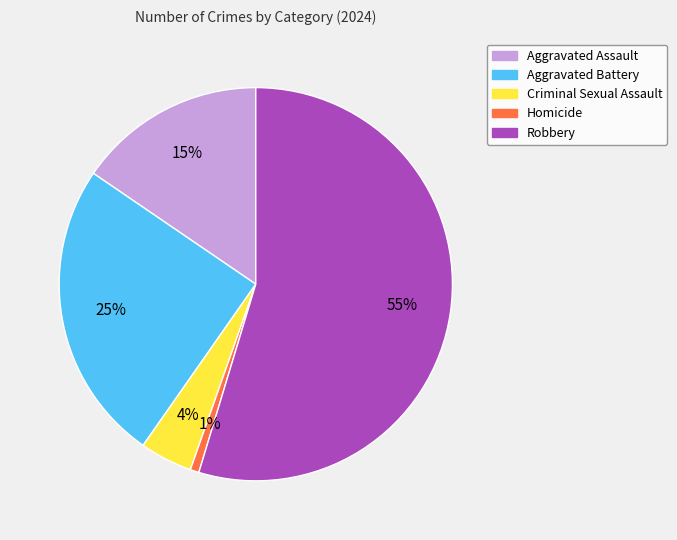

Approximately how many times larger is the value at Aggravated Assault compared to Robbery?

0.3